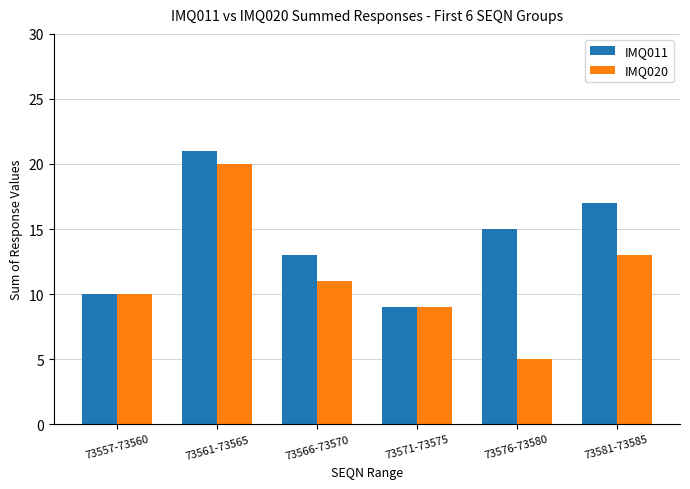

The value of IMQ011 at 73576-73580 is 27. True or false?

False